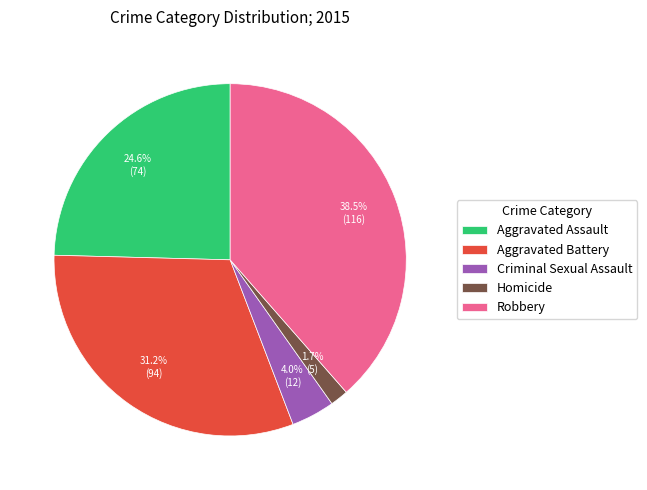

What percentage is the Criminal Sexual Assault slice, to the nearest percent?

4%